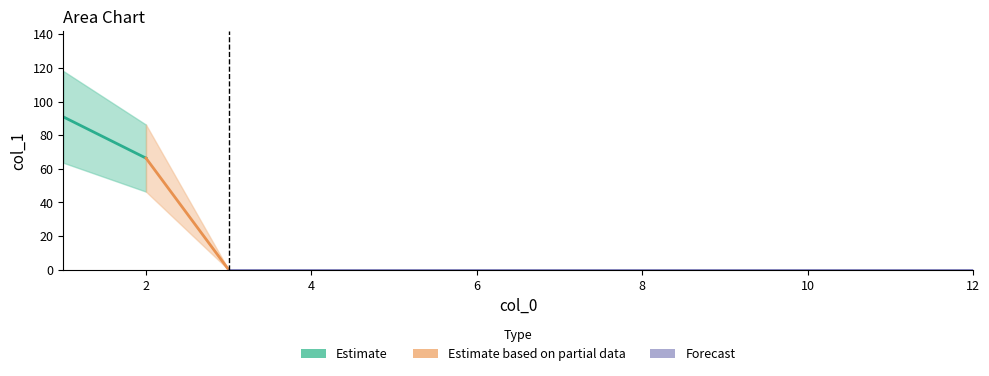

Which has a higher value, 8 or 4?

8